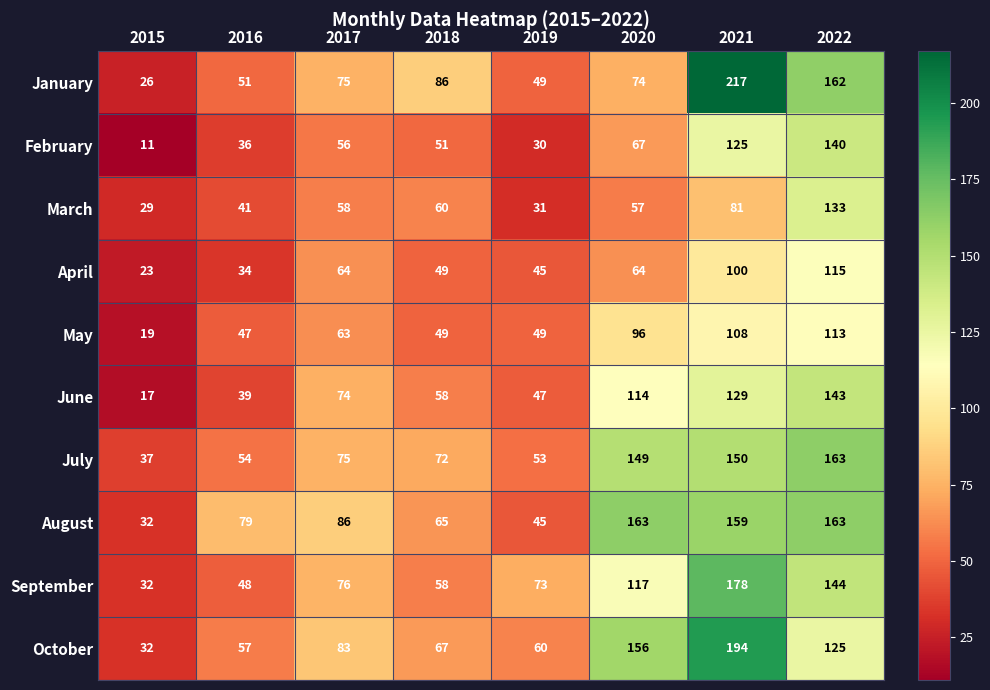

Which series has the widest spread of values?

January